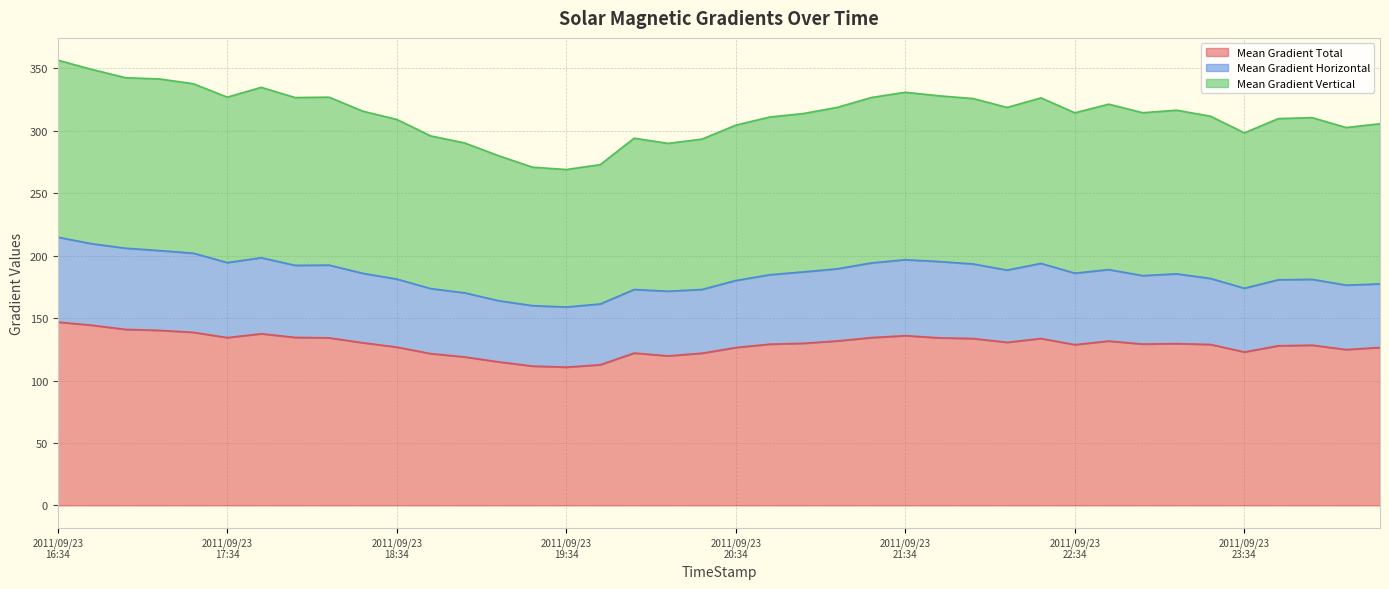

Between 2011/09/23 22:46 and 2011/09/23 19:58, which is larger?

2011/09/23 22:46